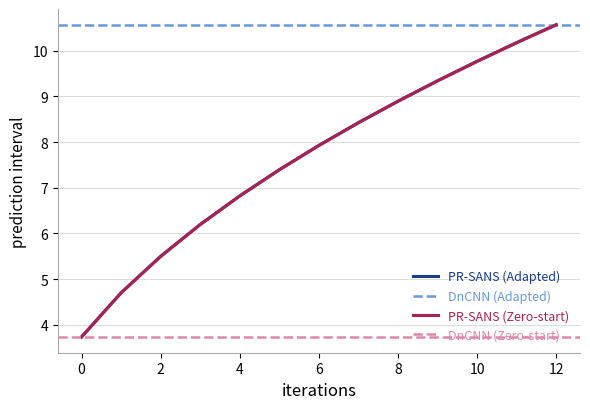

Where does the lower_pi series first go above 7?

5